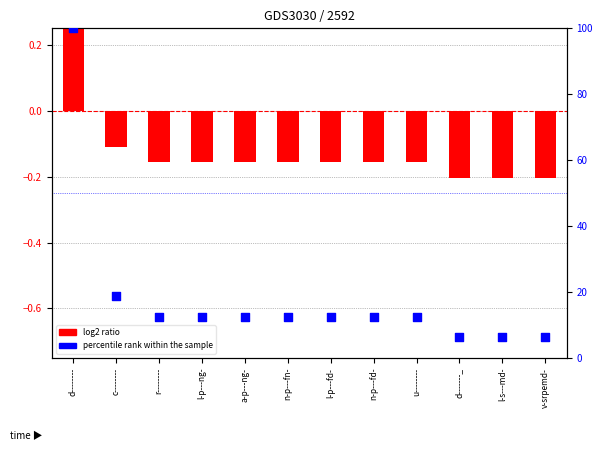

What is the total value across all series at n-p---fn-?

12.3